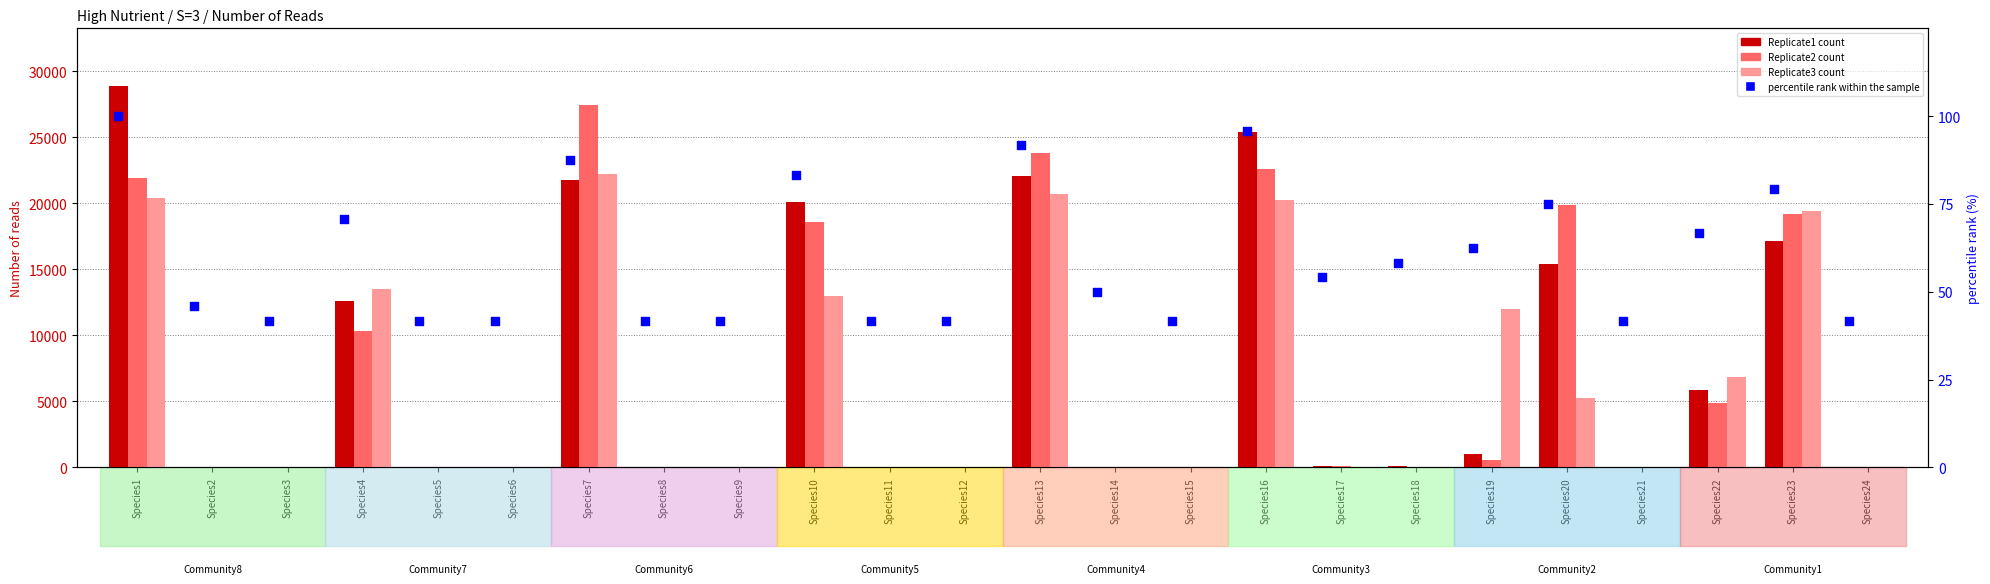

Which series reaches the minimum Y coordinate?

Replicate1